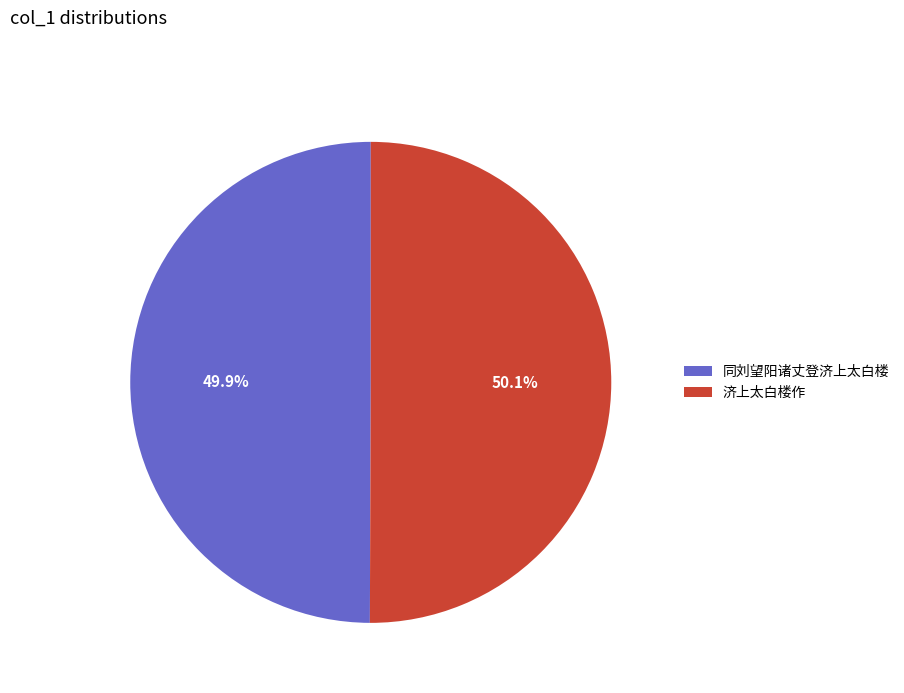

To the nearest percent, what is the combined percentage of 济上太白楼作 and 同刘望阳诸丈登济上太白楼?

100%